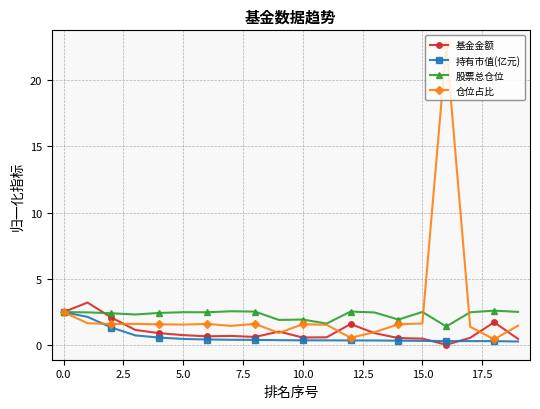

Which series has the widest spread of values?

仓位占比